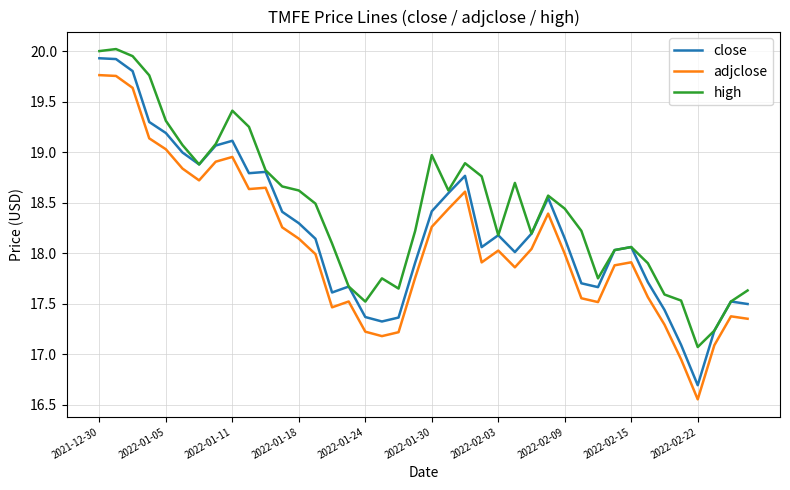

Which series has the widest spread of values?

close